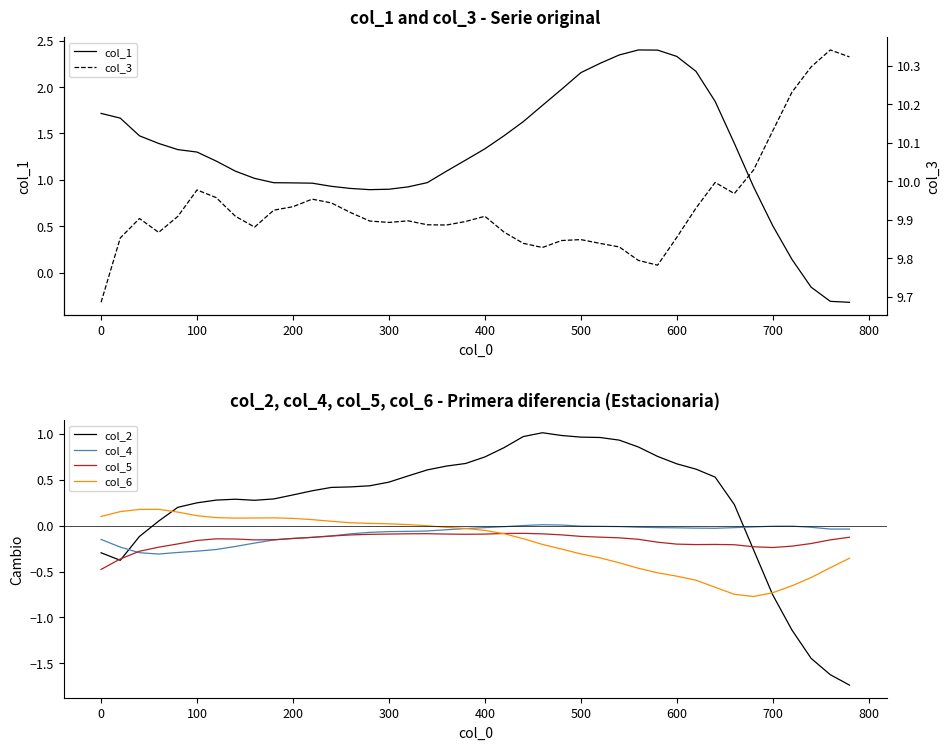

What is the highest value of the col_1 series?

2.4